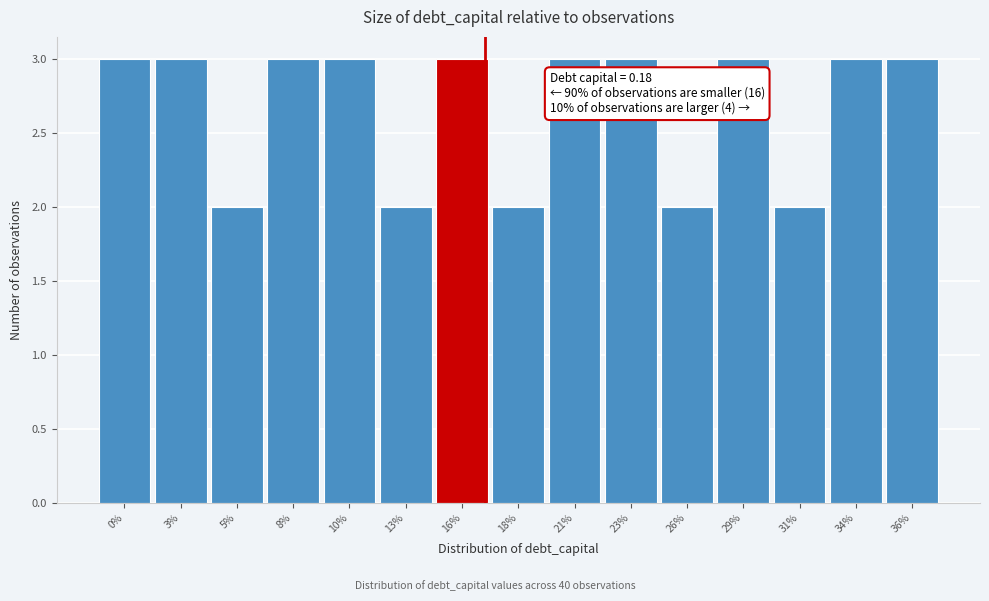

Reading left to right, extract all data points from this chart.

3	3	2	3	3	2	3	2	3	3	2	3	2	3	3